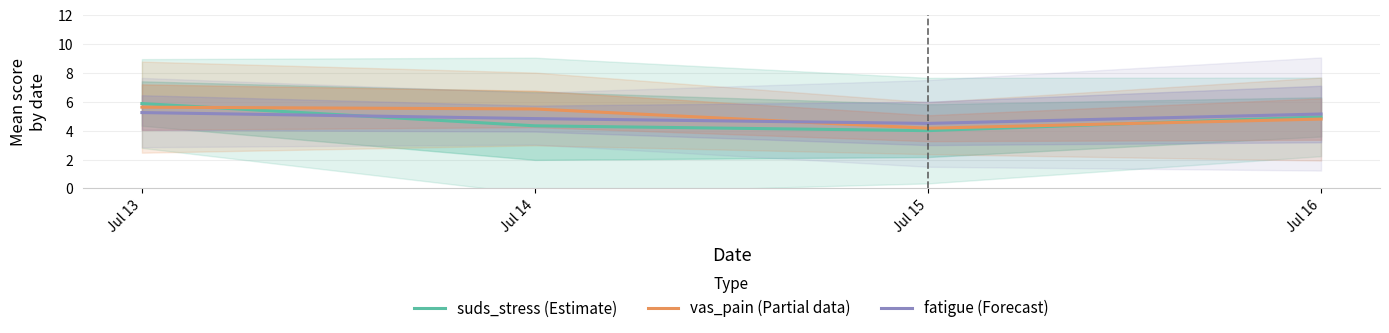

What is the value of the vas_pain (Partial data) point at the 4th from the left?

4.8